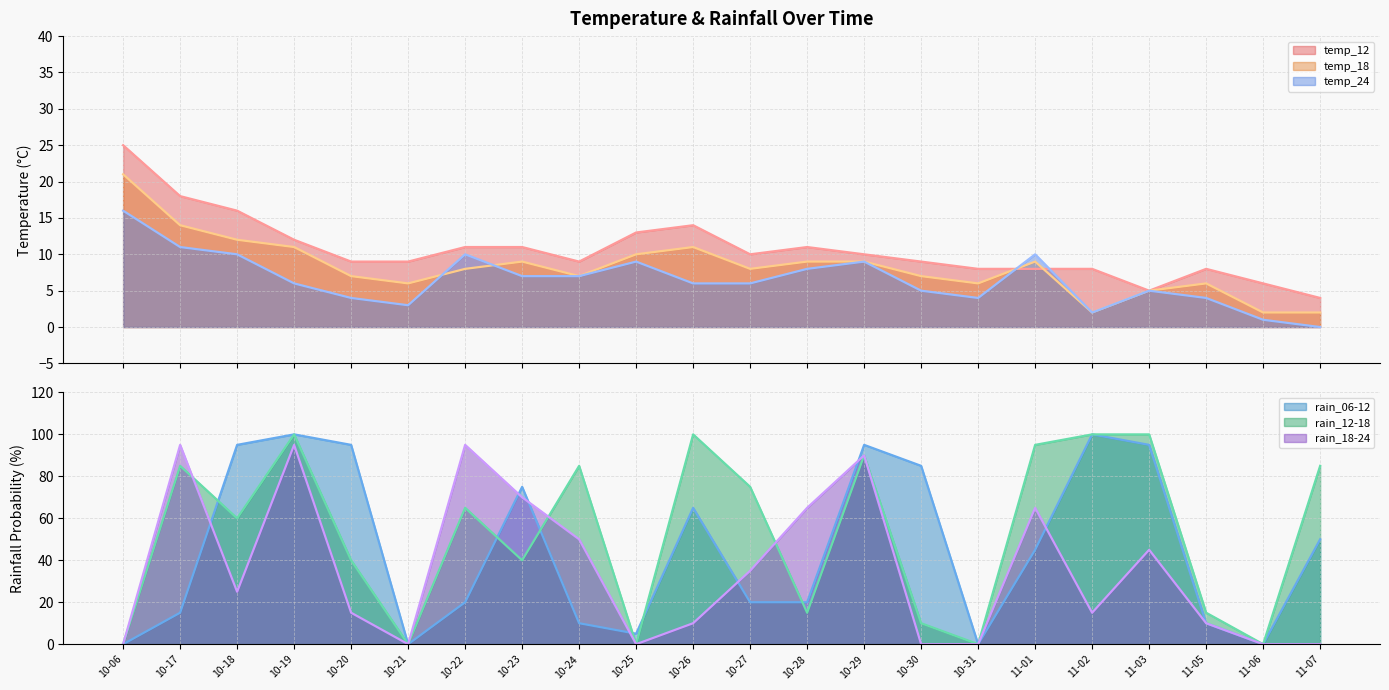

The value of rain_18-24 at 10-19 is 62. True or false?

False